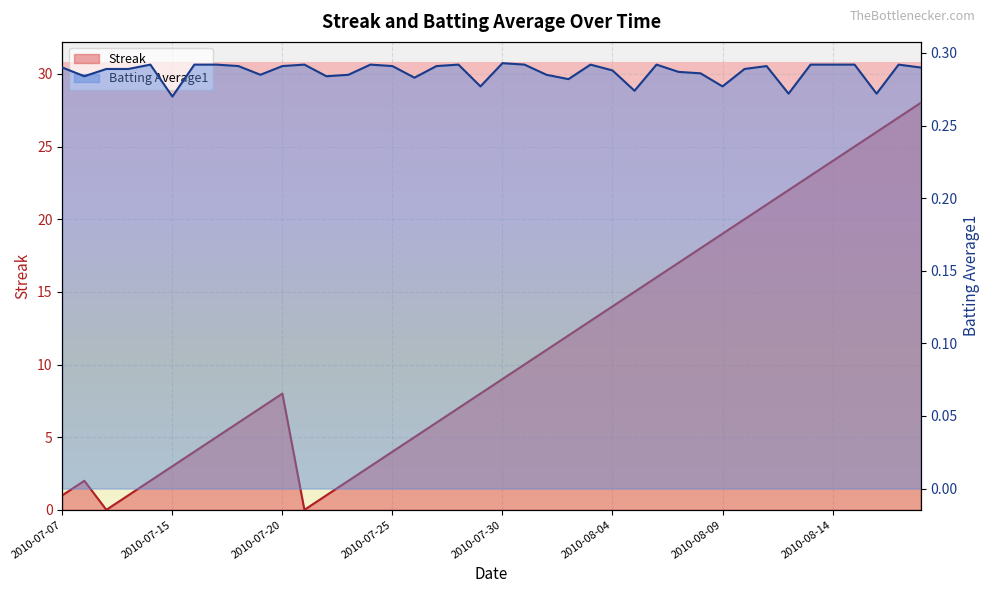

The value of Streak at 2010-07-18 is 9.7. True or false?

False